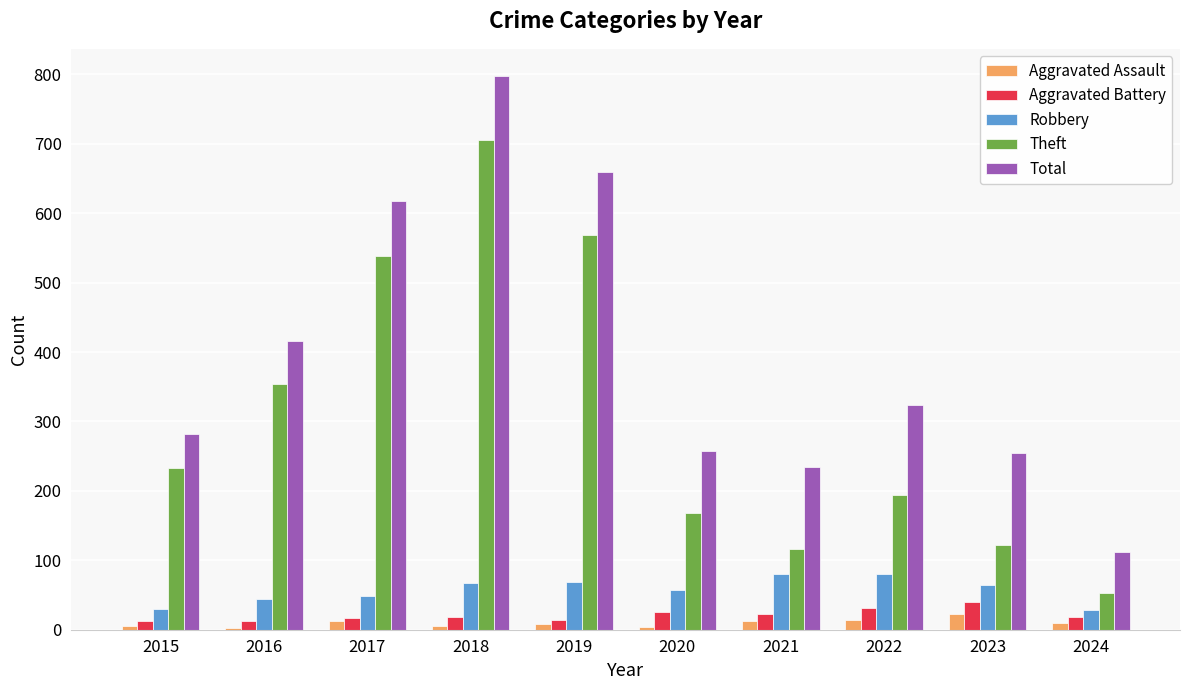

What is the difference between the Aggravated Assault values at 2021 and 2024?

4